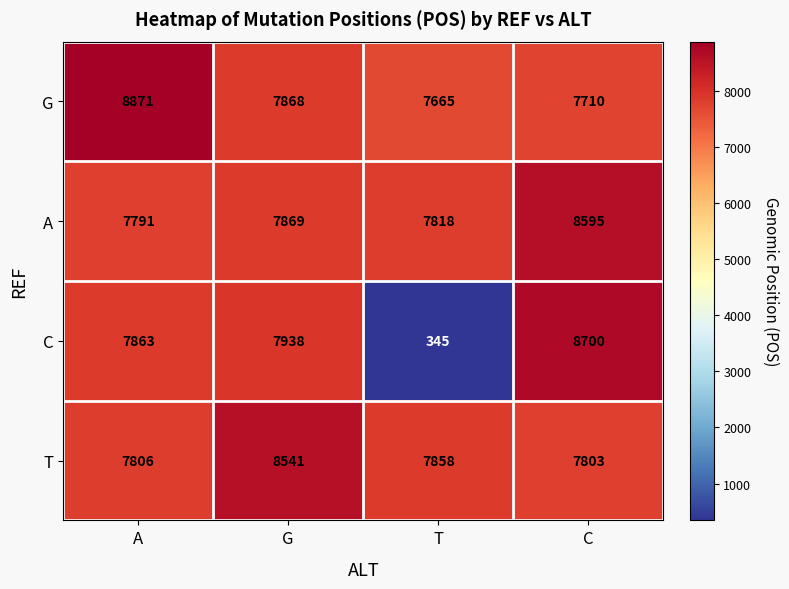

What is the smallest value displayed?

345